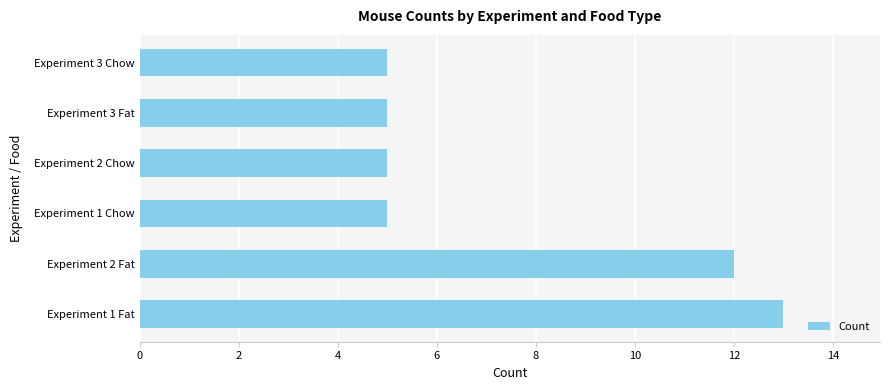

The value at Experiment 3 Chow is 8. True or false?

False